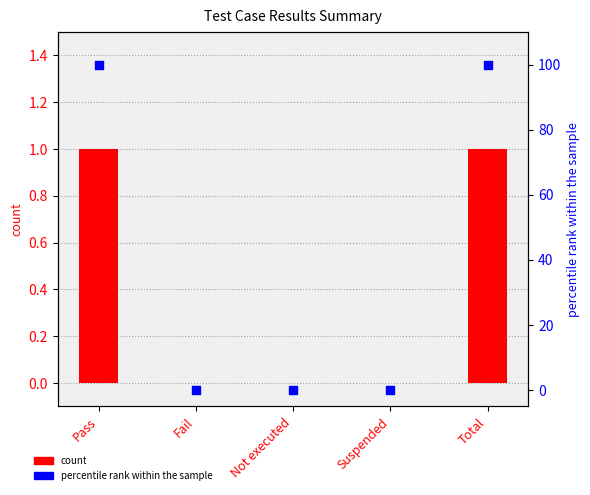

Which series reaches the maximum Y coordinate?

percentile rank within the sample